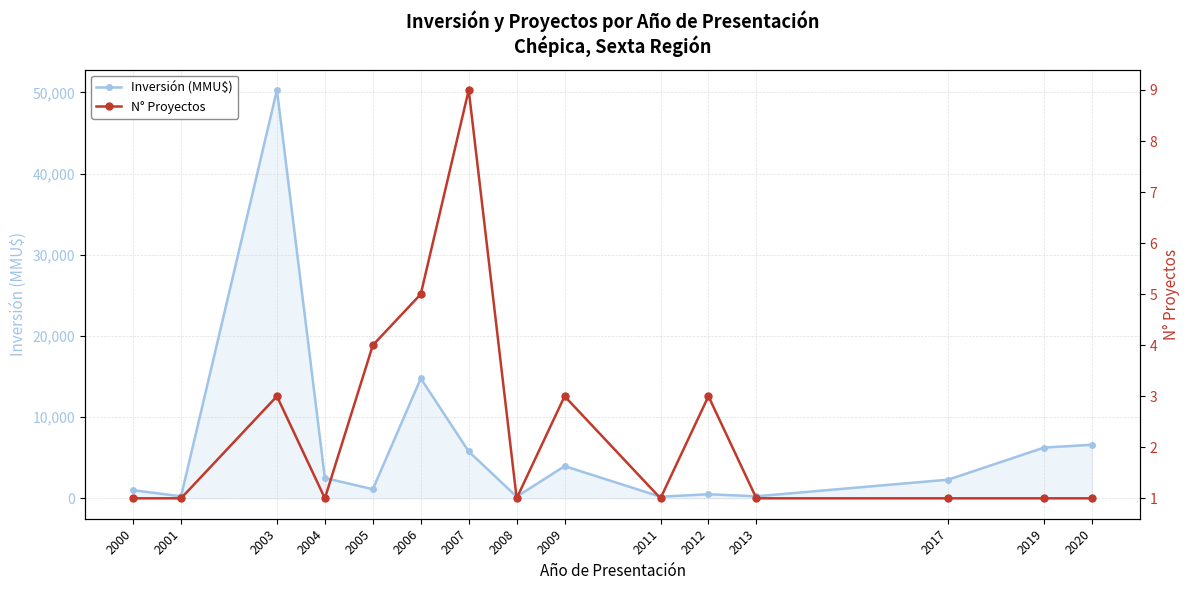

At which category does N° Proyectos reach its first local valley?

2004